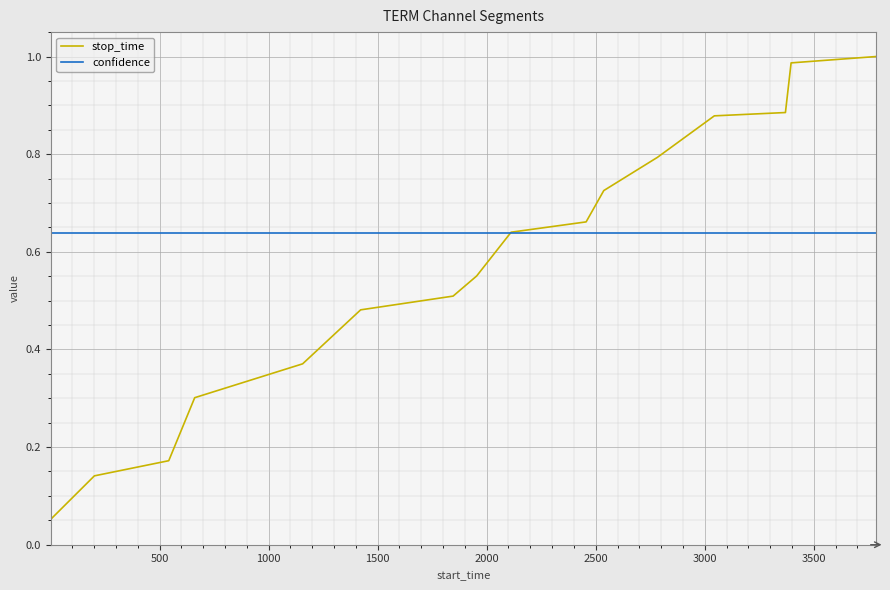

Which series has the largest total across all categories?

confidence